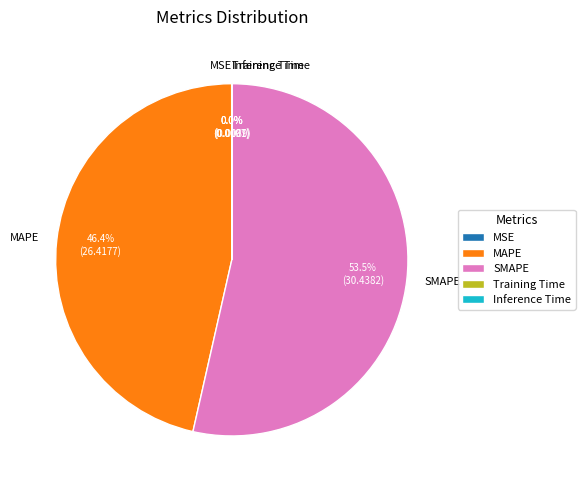

What is the largest slice in the pie chart?

SMAPE